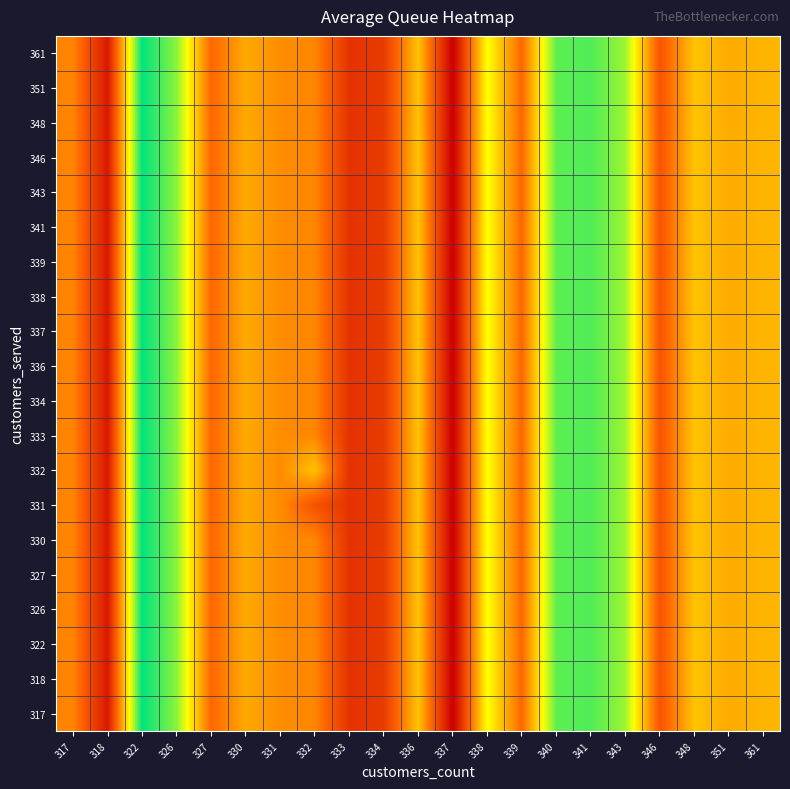

At which category is the sum across all series the highest?

322